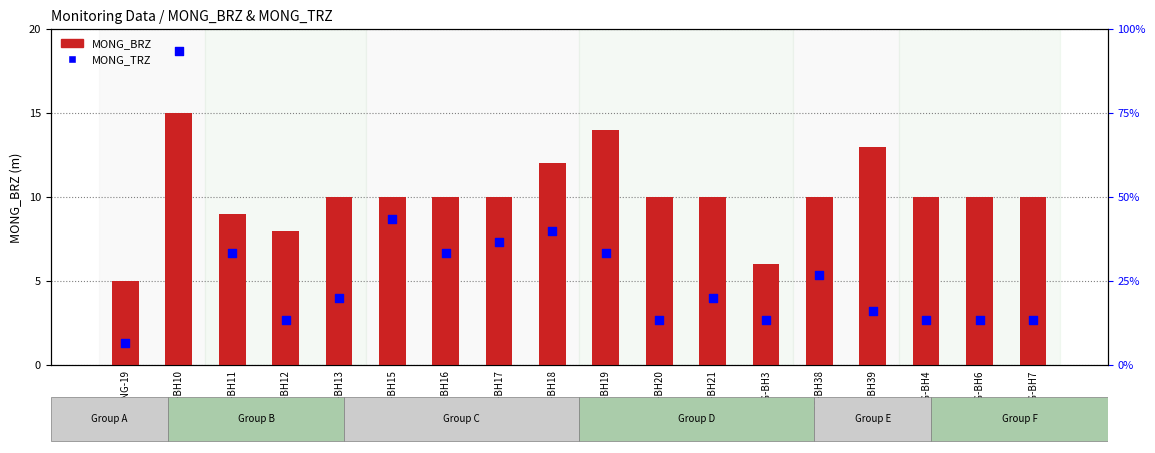

Which series has the widest spread of Y values?

MONG_TRZ